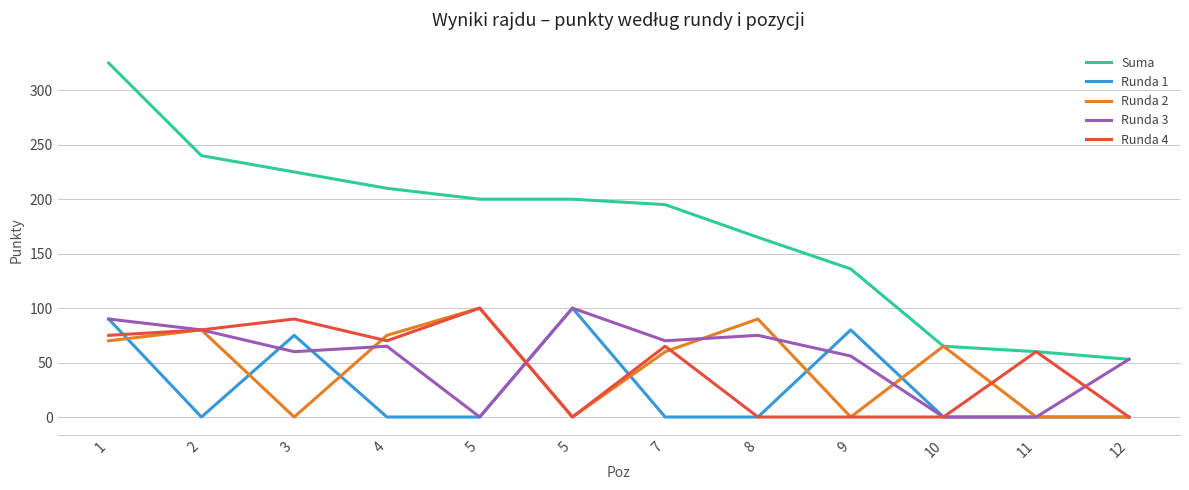

What are all the series names shown in the legend?

Suma, Runda 1, Runda 2, Runda 3, Runda 4